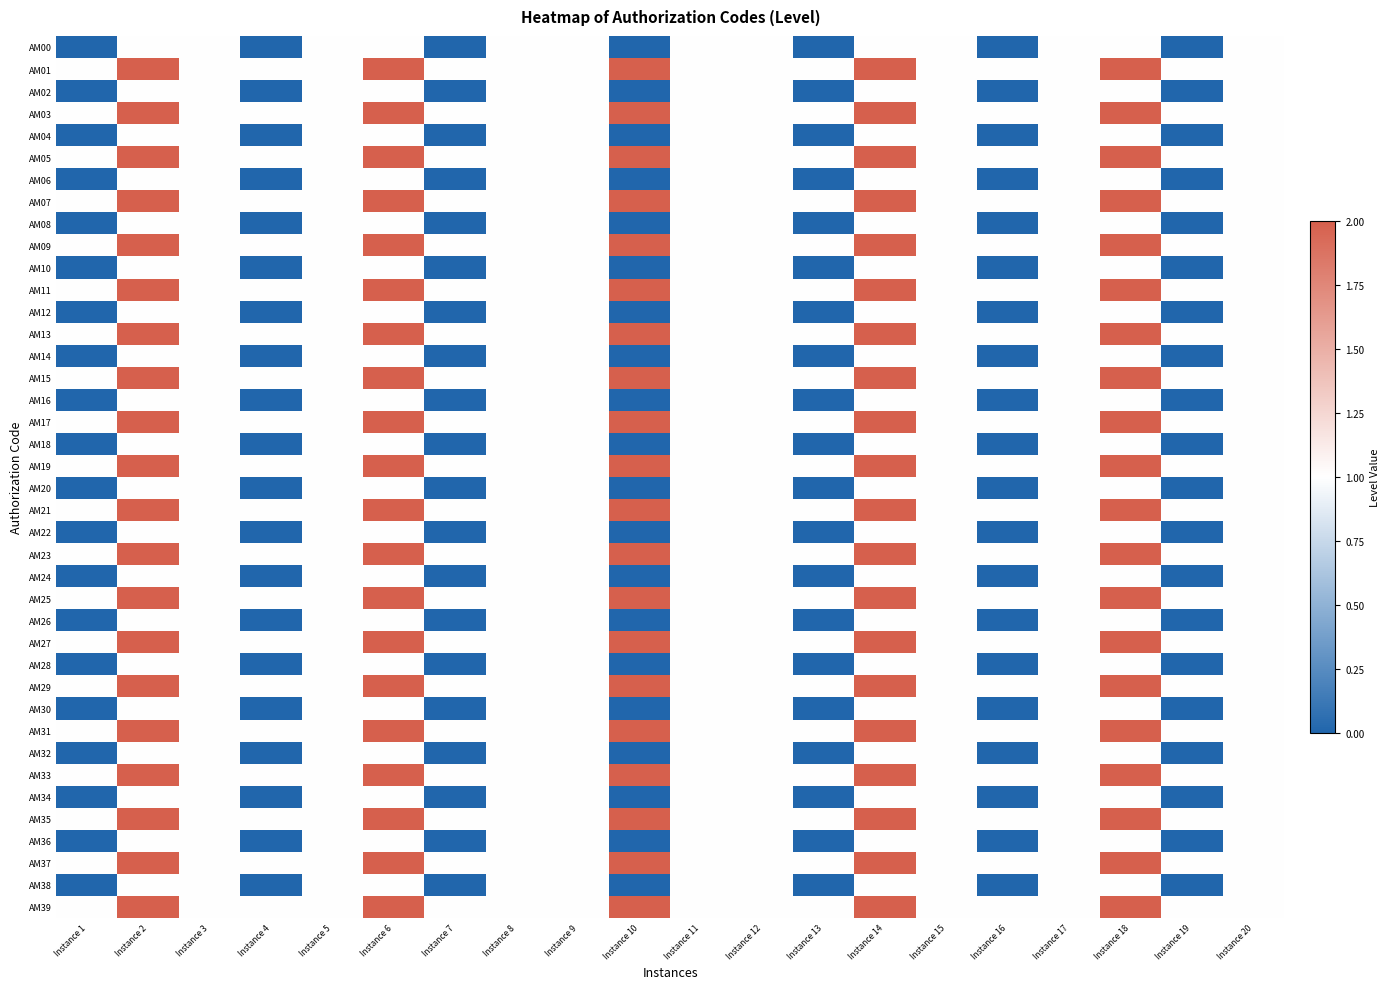

Reading left to right, transcribe all the data shown in this chart.

AM00: Instance 1=0	Instance 2=1	Instance 3=1	Instance 4=0	Instance 5=1	Instance 6=1	Instance 7=0	Instance 8=1	Instance 9=1	Instance 10=0	Instance 11=1	Instance 12=1	Instance 13=0	Instance 14=1	Instance 15=1	Instance 16=0	Instance 17=1	Instance 18=1	Instance 19=0	Instance 20=1
AM01: Instance 1=1	Instance 2=2	Instance 3=1	Instance 4=1	Instance 5=1	Instance 6=2	Instance 7=1	Instance 8=1	Instance 9=1	Instance 10=2	Instance 11=1	Instance 12=1	Instance 13=1	Instance 14=2	Instance 15=1	Instance 16=1	Instance 17=1	Instance 18=2	Instance 19=1	Instance 20=1
AM02: Instance 1=0	Instance 2=1	Instance 3=1	Instance 4=0	Instance 5=1	Instance 6=1	Instance 7=0	Instance 8=1	Instance 9=1	Instance 10=0	Instance 11=1	Instance 12=1	Instance 13=0	Instance 14=1	Instance 15=1	Instance 16=0	Instance 17=1	Instance 18=1	Instance 19=0	Instance 20=1
AM03: Instance 1=1	Instance 2=2	Instance 3=1	Instance 4=1	Instance 5=1	Instance 6=2	Instance 7=1	Instance 8=1	Instance 9=1	Instance 10=2	Instance 11=1	Instance 12=1	Instance 13=1	Instance 14=2	Instance 15=1	Instance 16=1	Instance 17=1	Instance 18=2	Instance 19=1	Instance 20=1
AM04: Instance 1=0	Instance 2=1	Instance 3=1	Instance 4=0	Instance 5=1	Instance 6=1	Instance 7=0	Instance 8=1	Instance 9=1	Instance 10=0	Instance 11=1	Instance 12=1	Instance 13=0	Instance 14=1	Instance 15=1	Instance 16=0	Instance 17=1	Instance 18=1	Instance 19=0	Instance 20=1
AM05: Instance 1=1	Instance 2=2	Instance 3=1	Instance 4=1	Instance 5=1	Instance 6=2	Instance 7=1	Instance 8=1	Instance 9=1	Instance 10=2	Instance 11=1	Instance 12=1	Instance 13=1	Instance 14=2	Instance 15=1	Instance 16=1	Instance 17=1	Instance 18=2	Instance 19=1	Instance 20=1
AM06: Instance 1=0	Instance 2=1	Instance 3=1	Instance 4=0	Instance 5=1	Instance 6=1	Instance 7=0	Instance 8=1	Instance 9=1	Instance 10=0	Instance 11=1	Instance 12=1	Instance 13=0	Instance 14=1	Instance 15=1	Instance 16=0	Instance 17=1	Instance 18=1	Instance 19=0	Instance 20=1
AM07: Instance 1=1	Instance 2=2	Instance 3=1	Instance 4=1	Instance 5=1	Instance 6=2	Instance 7=1	Instance 8=1	Instance 9=1	Instance 10=2	Instance 11=1	Instance 12=1	Instance 13=1	Instance 14=2	Instance 15=1	Instance 16=1	Instance 17=1	Instance 18=2	Instance 19=1	Instance 20=1
AM08: Instance 1=0	Instance 2=1	Instance 3=1	Instance 4=0	Instance 5=1	Instance 6=1	Instance 7=0	Instance 8=1	Instance 9=1	Instance 10=0	Instance 11=1	Instance 12=1	Instance 13=0	Instance 14=1	Instance 15=1	Instance 16=0	Instance 17=1	Instance 18=1	Instance 19=0	Instance 20=1
AM09: Instance 1=1	Instance 2=2	Instance 3=1	Instance 4=1	Instance 5=1	Instance 6=2	Instance 7=1	Instance 8=1	Instance 9=1	Instance 10=2	Instance 11=1	Instance 12=1	Instance 13=1	Instance 14=2	Instance 15=1	Instance 16=1	Instance 17=1	Instance 18=2	Instance 19=1	Instance 20=1
AM10: Instance 1=0	Instance 2=1	Instance 3=1	Instance 4=0	Instance 5=1	Instance 6=1	Instance 7=0	Instance 8=1	Instance 9=1	Instance 10=0	Instance 11=1	Instance 12=1	Instance 13=0	Instance 14=1	Instance 15=1	Instance 16=0	Instance 17=1	Instance 18=1	Instance 19=0	Instance 20=1
AM11: Instance 1=1	Instance 2=2	Instance 3=1	Instance 4=1	Instance 5=1	Instance 6=2	Instance 7=1	Instance 8=1	Instance 9=1	Instance 10=2	Instance 11=1	Instance 12=1	Instance 13=1	Instance 14=2	Instance 15=1	Instance 16=1	Instance 17=1	Instance 18=2	Instance 19=1	Instance 20=1
AM12: Instance 1=0	Instance 2=1	Instance 3=1	Instance 4=0	Instance 5=1	Instance 6=1	Instance 7=0	Instance 8=1	Instance 9=1	Instance 10=0	Instance 11=1	Instance 12=1	Instance 13=0	Instance 14=1	Instance 15=1	Instance 16=0	Instance 17=1	Instance 18=1	Instance 19=0	Instance 20=1
AM13: Instance 1=1	Instance 2=2	Instance 3=1	Instance 4=1	Instance 5=1	Instance 6=2	Instance 7=1	Instance 8=1	Instance 9=1	Instance 10=2	Instance 11=1	Instance 12=1	Instance 13=1	Instance 14=2	Instance 15=1	Instance 16=1	Instance 17=1	Instance 18=2	Instance 19=1	Instance 20=1
AM14: Instance 1=0	Instance 2=1	Instance 3=1	Instance 4=0	Instance 5=1	Instance 6=1	Instance 7=0	Instance 8=1	Instance 9=1	Instance 10=0	Instance 11=1	Instance 12=1	Instance 13=0	Instance 14=1	Instance 15=1	Instance 16=0	Instance 17=1	Instance 18=1	Instance 19=0	Instance 20=1
AM15: Instance 1=1	Instance 2=2	Instance 3=1	Instance 4=1	Instance 5=1	Instance 6=2	Instance 7=1	Instance 8=1	Instance 9=1	Instance 10=2	Instance 11=1	Instance 12=1	Instance 13=1	Instance 14=2	Instance 15=1	Instance 16=1	Instance 17=1	Instance 18=2	Instance 19=1	Instance 20=1
AM16: Instance 1=0	Instance 2=1	Instance 3=1	Instance 4=0	Instance 5=1	Instance 6=1	Instance 7=0	Instance 8=1	Instance 9=1	Instance 10=0	Instance 11=1	Instance 12=1	Instance 13=0	Instance 14=1	Instance 15=1	Instance 16=0	Instance 17=1	Instance 18=1	Instance 19=0	Instance 20=1
AM17: Instance 1=1	Instance 2=2	Instance 3=1	Instance 4=1	Instance 5=1	Instance 6=2	Instance 7=1	Instance 8=1	Instance 9=1	Instance 10=2	Instance 11=1	Instance 12=1	Instance 13=1	Instance 14=2	Instance 15=1	Instance 16=1	Instance 17=1	Instance 18=2	Instance 19=1	Instance 20=1
AM18: Instance 1=0	Instance 2=1	Instance 3=1	Instance 4=0	Instance 5=1	Instance 6=1	Instance 7=0	Instance 8=1	Instance 9=1	Instance 10=0	Instance 11=1	Instance 12=1	Instance 13=0	Instance 14=1	Instance 15=1	Instance 16=0	Instance 17=1	Instance 18=1	Instance 19=0	Instance 20=1
AM19: Instance 1=1	Instance 2=2	Instance 3=1	Instance 4=1	Instance 5=1	Instance 6=2	Instance 7=1	Instance 8=1	Instance 9=1	Instance 10=2	Instance 11=1	Instance 12=1	Instance 13=1	Instance 14=2	Instance 15=1	Instance 16=1	Instance 17=1	Instance 18=2	Instance 19=1	Instance 20=1
AM20: Instance 1=0	Instance 2=1	Instance 3=1	Instance 4=0	Instance 5=1	Instance 6=1	Instance 7=0	Instance 8=1	Instance 9=1	Instance 10=0	Instance 11=1	Instance 12=1	Instance 13=0	Instance 14=1	Instance 15=1	Instance 16=0	Instance 17=1	Instance 18=1	Instance 19=0	Instance 20=1
AM21: Instance 1=1	Instance 2=2	Instance 3=1	Instance 4=1	Instance 5=1	Instance 6=2	Instance 7=1	Instance 8=1	Instance 9=1	Instance 10=2	Instance 11=1	Instance 12=1	Instance 13=1	Instance 14=2	Instance 15=1	Instance 16=1	Instance 17=1	Instance 18=2	Instance 19=1	Instance 20=1
AM22: Instance 1=0	Instance 2=1	Instance 3=1	Instance 4=0	Instance 5=1	Instance 6=1	Instance 7=0	Instance 8=1	Instance 9=1	Instance 10=0	Instance 11=1	Instance 12=1	Instance 13=0	Instance 14=1	Instance 15=1	Instance 16=0	Instance 17=1	Instance 18=1	Instance 19=0	Instance 20=1
AM23: Instance 1=1	Instance 2=2	Instance 3=1	Instance 4=1	Instance 5=1	Instance 6=2	Instance 7=1	Instance 8=1	Instance 9=1	Instance 10=2	Instance 11=1	Instance 12=1	Instance 13=1	Instance 14=2	Instance 15=1	Instance 16=1	Instance 17=1	Instance 18=2	Instance 19=1	Instance 20=1
AM24: Instance 1=0	Instance 2=1	Instance 3=1	Instance 4=0	Instance 5=1	Instance 6=1	Instance 7=0	Instance 8=1	Instance 9=1	Instance 10=0	Instance 11=1	Instance 12=1	Instance 13=0	Instance 14=1	Instance 15=1	Instance 16=0	Instance 17=1	Instance 18=1	Instance 19=0	Instance 20=1
AM25: Instance 1=1	Instance 2=2	Instance 3=1	Instance 4=1	Instance 5=1	Instance 6=2	Instance 7=1	Instance 8=1	Instance 9=1	Instance 10=2	Instance 11=1	Instance 12=1	Instance 13=1	Instance 14=2	Instance 15=1	Instance 16=1	Instance 17=1	Instance 18=2	Instance 19=1	Instance 20=1
AM26: Instance 1=0	Instance 2=1	Instance 3=1	Instance 4=0	Instance 5=1	Instance 6=1	Instance 7=0	Instance 8=1	Instance 9=1	Instance 10=0	Instance 11=1	Instance 12=1	Instance 13=0	Instance 14=1	Instance 15=1	Instance 16=0	Instance 17=1	Instance 18=1	Instance 19=0	Instance 20=1
AM27: Instance 1=1	Instance 2=2	Instance 3=1	Instance 4=1	Instance 5=1	Instance 6=2	Instance 7=1	Instance 8=1	Instance 9=1	Instance 10=2	Instance 11=1	Instance 12=1	Instance 13=1	Instance 14=2	Instance 15=1	Instance 16=1	Instance 17=1	Instance 18=2	Instance 19=1	Instance 20=1
AM28: Instance 1=0	Instance 2=1	Instance 3=1	Instance 4=0	Instance 5=1	Instance 6=1	Instance 7=0	Instance 8=1	Instance 9=1	Instance 10=0	Instance 11=1	Instance 12=1	Instance 13=0	Instance 14=1	Instance 15=1	Instance 16=0	Instance 17=1	Instance 18=1	Instance 19=0	Instance 20=1
AM29: Instance 1=1	Instance 2=2	Instance 3=1	Instance 4=1	Instance 5=1	Instance 6=2	Instance 7=1	Instance 8=1	Instance 9=1	Instance 10=2	Instance 11=1	Instance 12=1	Instance 13=1	Instance 14=2	Instance 15=1	Instance 16=1	Instance 17=1	Instance 18=2	Instance 19=1	Instance 20=1
AM30: Instance 1=0	Instance 2=1	Instance 3=1	Instance 4=0	Instance 5=1	Instance 6=1	Instance 7=0	Instance 8=1	Instance 9=1	Instance 10=0	Instance 11=1	Instance 12=1	Instance 13=0	Instance 14=1	Instance 15=1	Instance 16=0	Instance 17=1	Instance 18=1	Instance 19=0	Instance 20=1
AM31: Instance 1=1	Instance 2=2	Instance 3=1	Instance 4=1	Instance 5=1	Instance 6=2	Instance 7=1	Instance 8=1	Instance 9=1	Instance 10=2	Instance 11=1	Instance 12=1	Instance 13=1	Instance 14=2	Instance 15=1	Instance 16=1	Instance 17=1	Instance 18=2	Instance 19=1	Instance 20=1
AM32: Instance 1=0	Instance 2=1	Instance 3=1	Instance 4=0	Instance 5=1	Instance 6=1	Instance 7=0	Instance 8=1	Instance 9=1	Instance 10=0	Instance 11=1	Instance 12=1	Instance 13=0	Instance 14=1	Instance 15=1	Instance 16=0	Instance 17=1	Instance 18=1	Instance 19=0	Instance 20=1
AM33: Instance 1=1	Instance 2=2	Instance 3=1	Instance 4=1	Instance 5=1	Instance 6=2	Instance 7=1	Instance 8=1	Instance 9=1	Instance 10=2	Instance 11=1	Instance 12=1	Instance 13=1	Instance 14=2	Instance 15=1	Instance 16=1	Instance 17=1	Instance 18=2	Instance 19=1	Instance 20=1
AM34: Instance 1=0	Instance 2=1	Instance 3=1	Instance 4=0	Instance 5=1	Instance 6=1	Instance 7=0	Instance 8=1	Instance 9=1	Instance 10=0	Instance 11=1	Instance 12=1	Instance 13=0	Instance 14=1	Instance 15=1	Instance 16=0	Instance 17=1	Instance 18=1	Instance 19=0	Instance 20=1
AM35: Instance 1=1	Instance 2=2	Instance 3=1	Instance 4=1	Instance 5=1	Instance 6=2	Instance 7=1	Instance 8=1	Instance 9=1	Instance 10=2	Instance 11=1	Instance 12=1	Instance 13=1	Instance 14=2	Instance 15=1	Instance 16=1	Instance 17=1	Instance 18=2	Instance 19=1	Instance 20=1
AM36: Instance 1=0	Instance 2=1	Instance 3=1	Instance 4=0	Instance 5=1	Instance 6=1	Instance 7=0	Instance 8=1	Instance 9=1	Instance 10=0	Instance 11=1	Instance 12=1	Instance 13=0	Instance 14=1	Instance 15=1	Instance 16=0	Instance 17=1	Instance 18=1	Instance 19=0	Instance 20=1
AM37: Instance 1=1	Instance 2=2	Instance 3=1	Instance 4=1	Instance 5=1	Instance 6=2	Instance 7=1	Instance 8=1	Instance 9=1	Instance 10=2	Instance 11=1	Instance 12=1	Instance 13=1	Instance 14=2	Instance 15=1	Instance 16=1	Instance 17=1	Instance 18=2	Instance 19=1	Instance 20=1
AM38: Instance 1=0	Instance 2=1	Instance 3=1	Instance 4=0	Instance 5=1	Instance 6=1	Instance 7=0	Instance 8=1	Instance 9=1	Instance 10=0	Instance 11=1	Instance 12=1	Instance 13=0	Instance 14=1	Instance 15=1	Instance 16=0	Instance 17=1	Instance 18=1	Instance 19=0	Instance 20=1
AM39: Instance 1=1	Instance 2=2	Instance 3=1	Instance 4=1	Instance 5=1	Instance 6=2	Instance 7=1	Instance 8=1	Instance 9=1	Instance 10=2	Instance 11=1	Instance 12=1	Instance 13=1	Instance 14=2	Instance 15=1	Instance 16=1	Instance 17=1	Instance 18=2	Instance 19=1	Instance 20=1